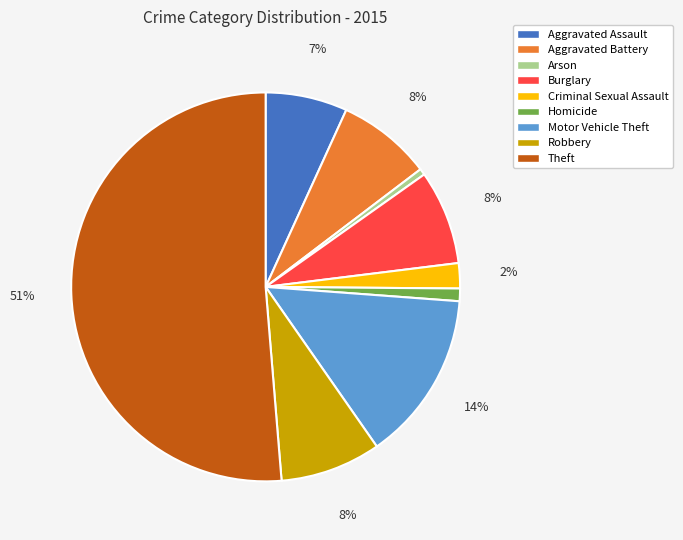

Which category has the biggest portion of the pie?

Theft